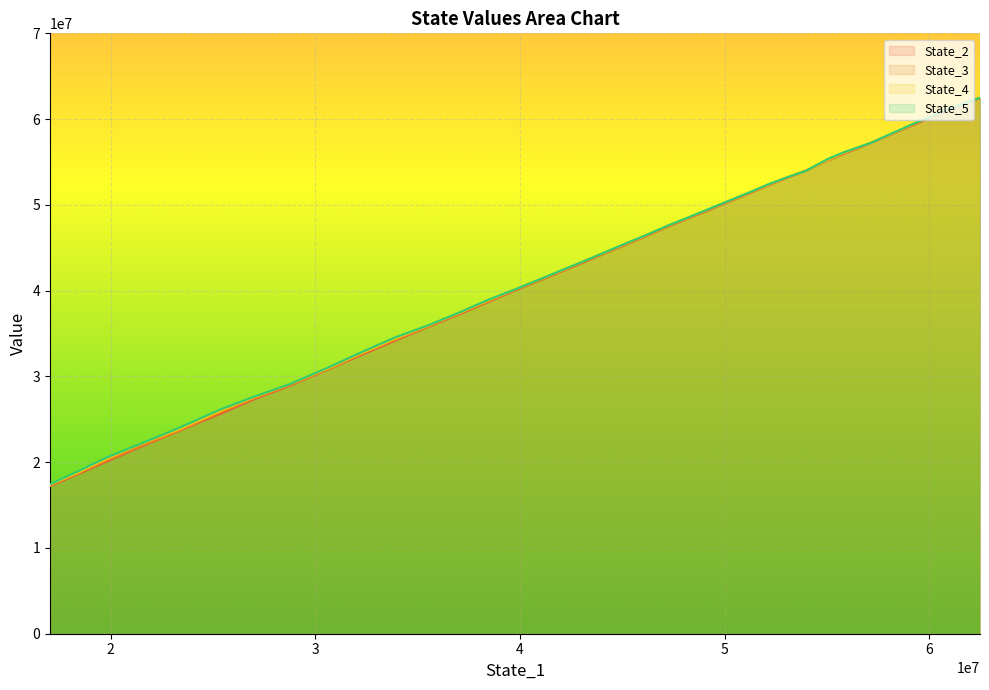

What is the average value of the State_2 series?

43697982.9